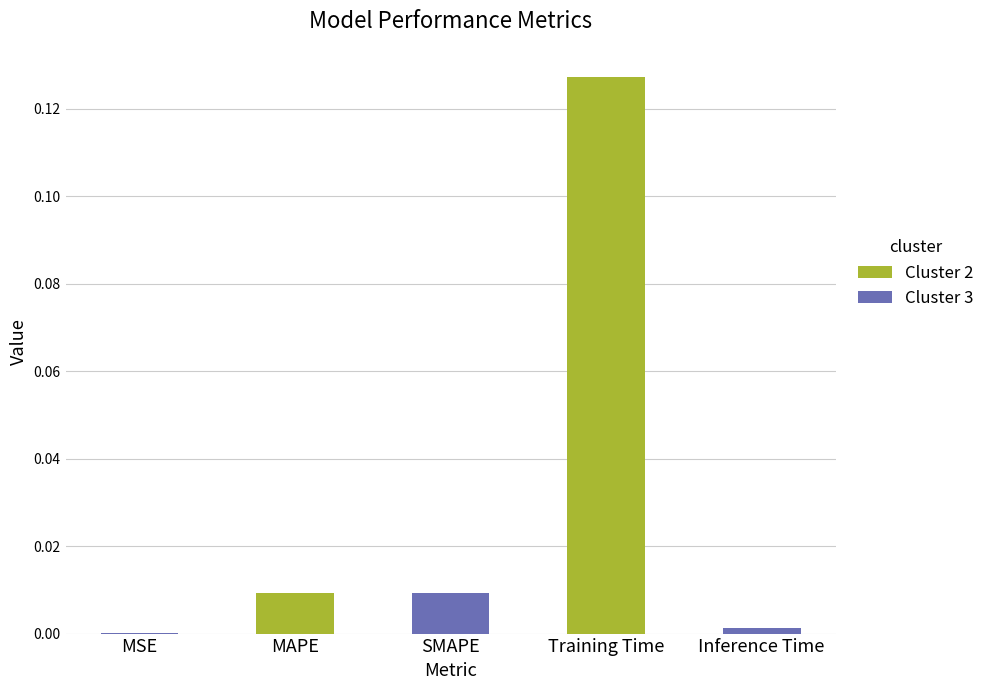

What is the change in value from SMAPE to Training Time?

+0.1